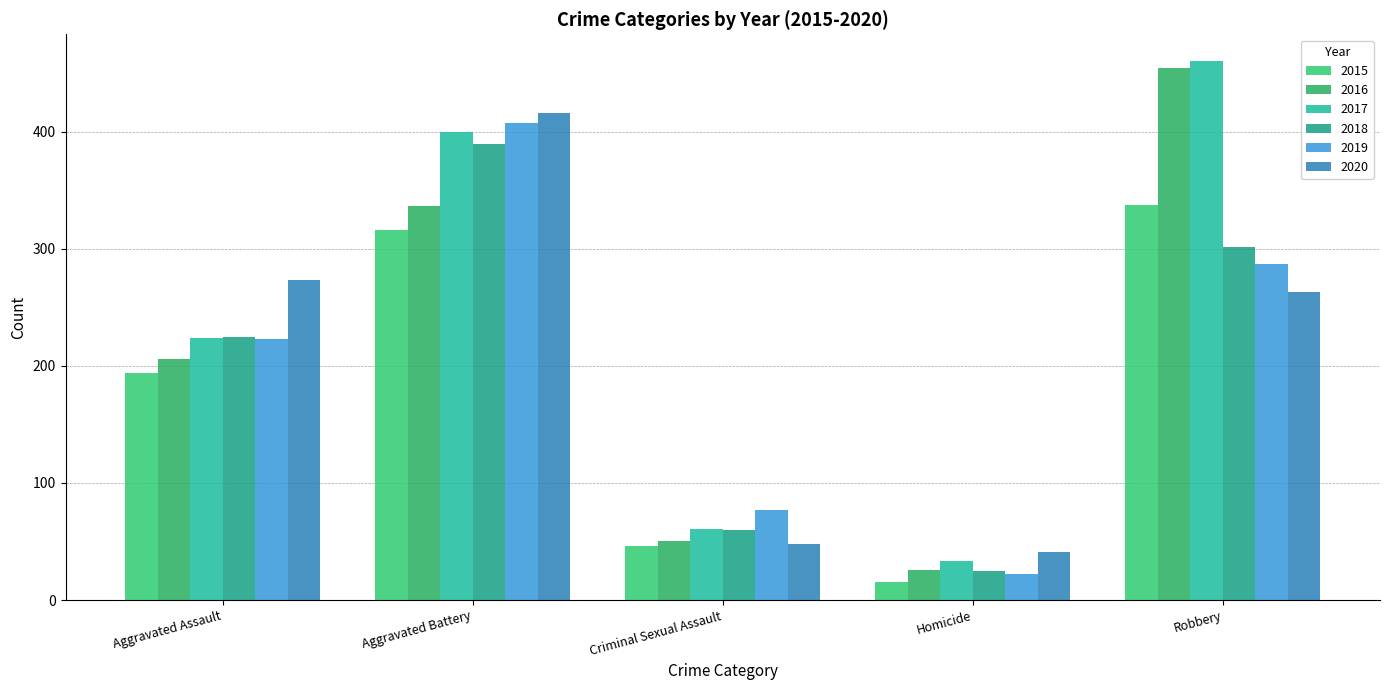

What is the total value across all series at Aggravated Assault?

1345